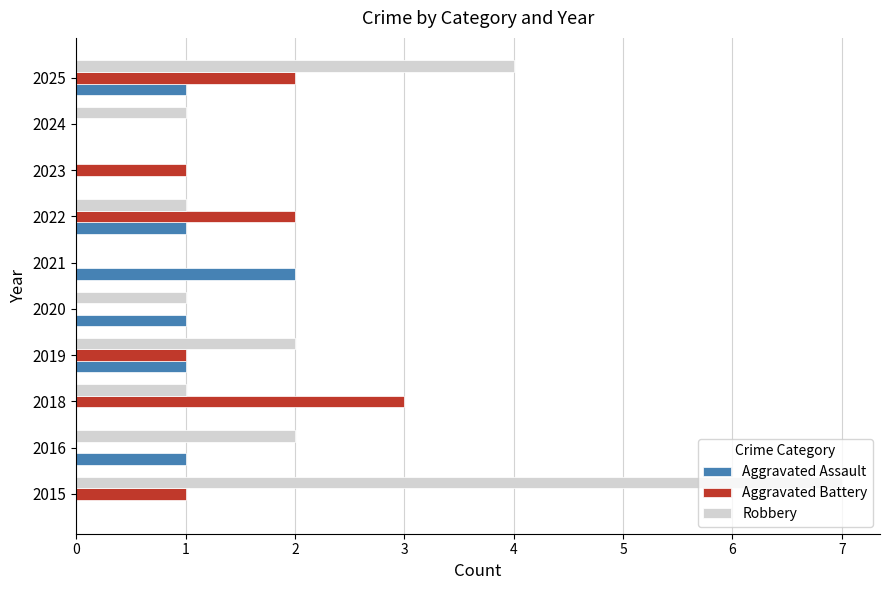

The Aggravated Assault series shows 1 at 2015. True or false?

False